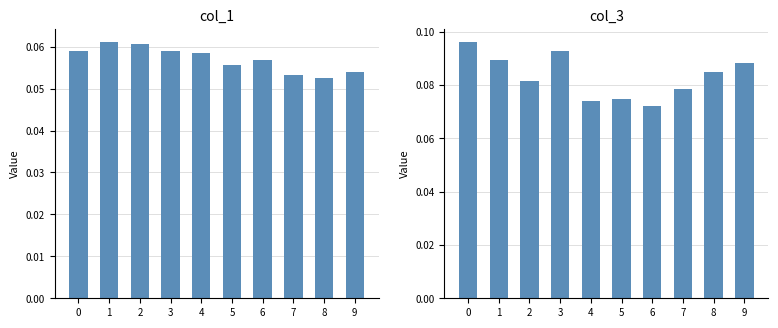

What is the total value across all series at 7?

0.1